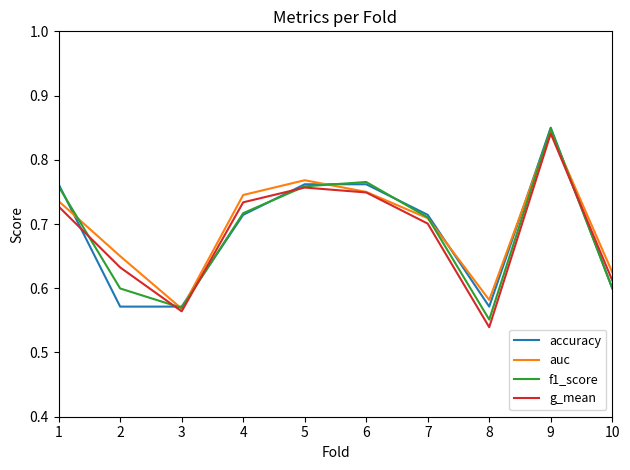

Between 2 and 4, which series saw the biggest shift?

accuracy